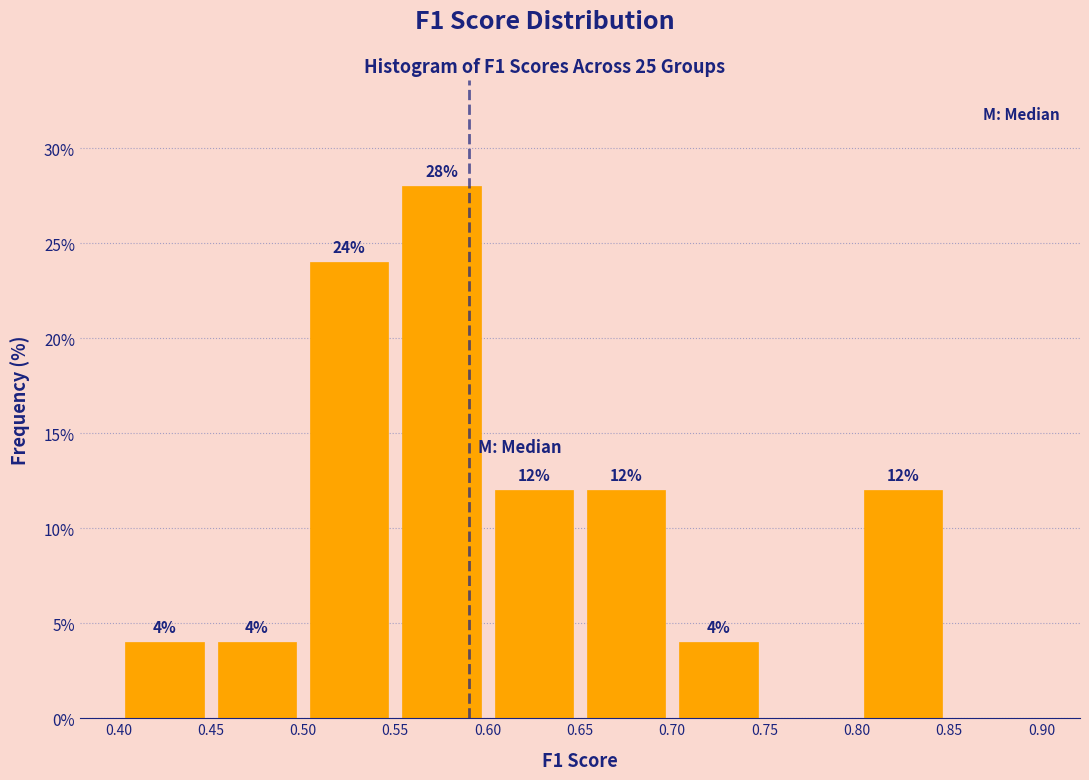

Over which range of the x-axis is the bar tallest?

0.55 to 0.60